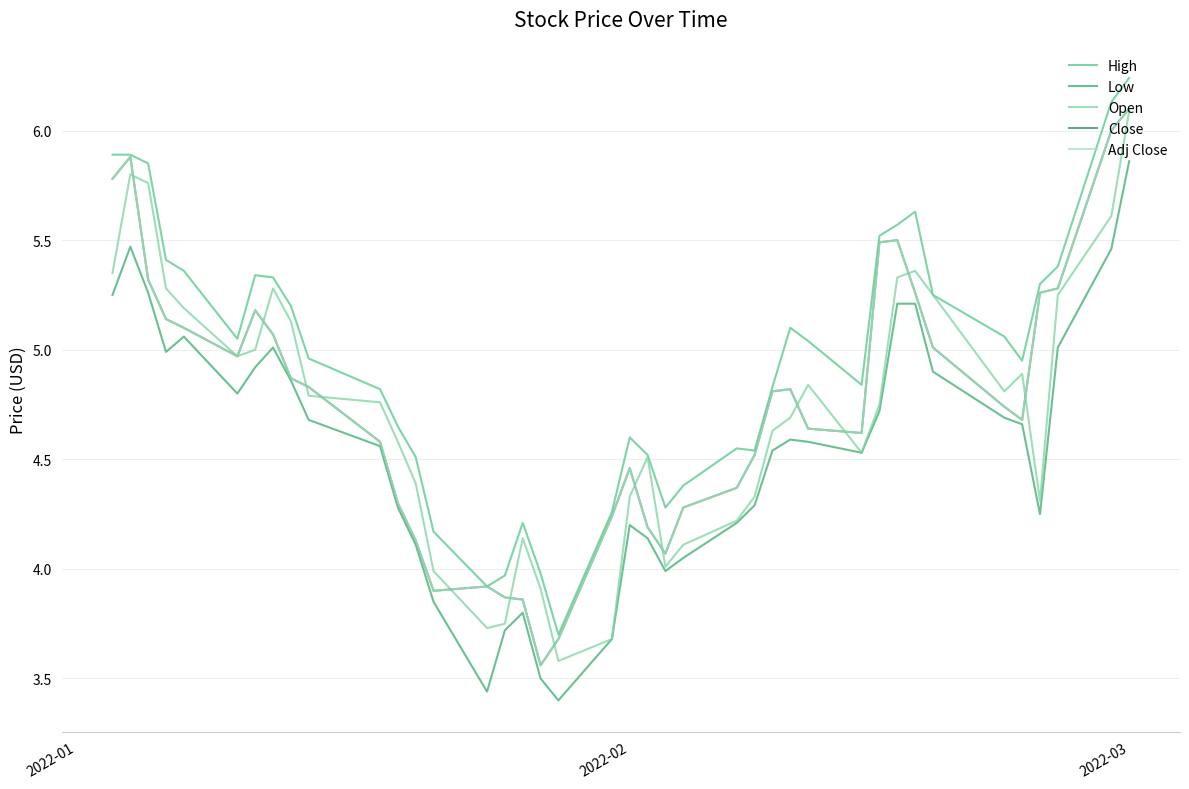

In Adj Close, how many points are lower than both neighbors (excluding endpoints)?

6